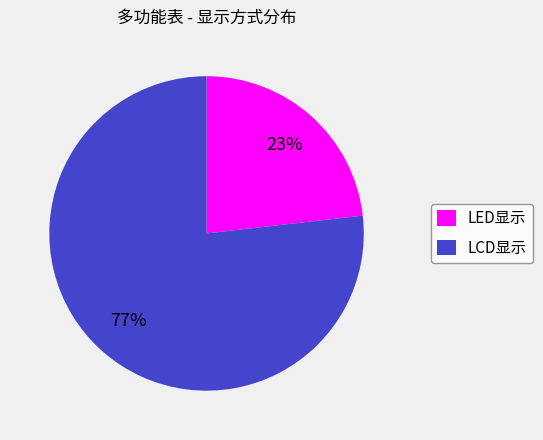

Is there a majority slice in this chart?

Yes